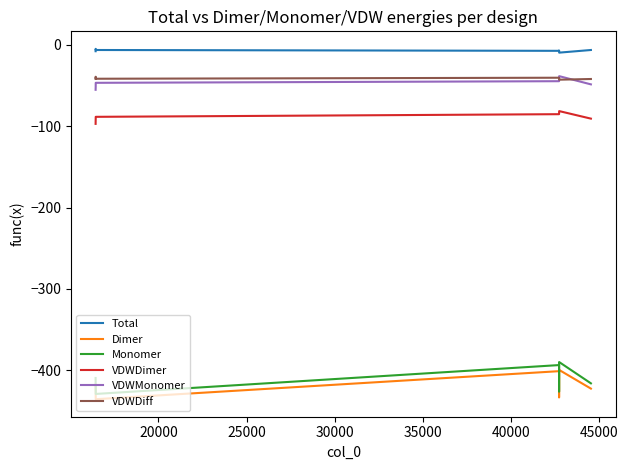

Which series has the widest spread of values?

Monomer